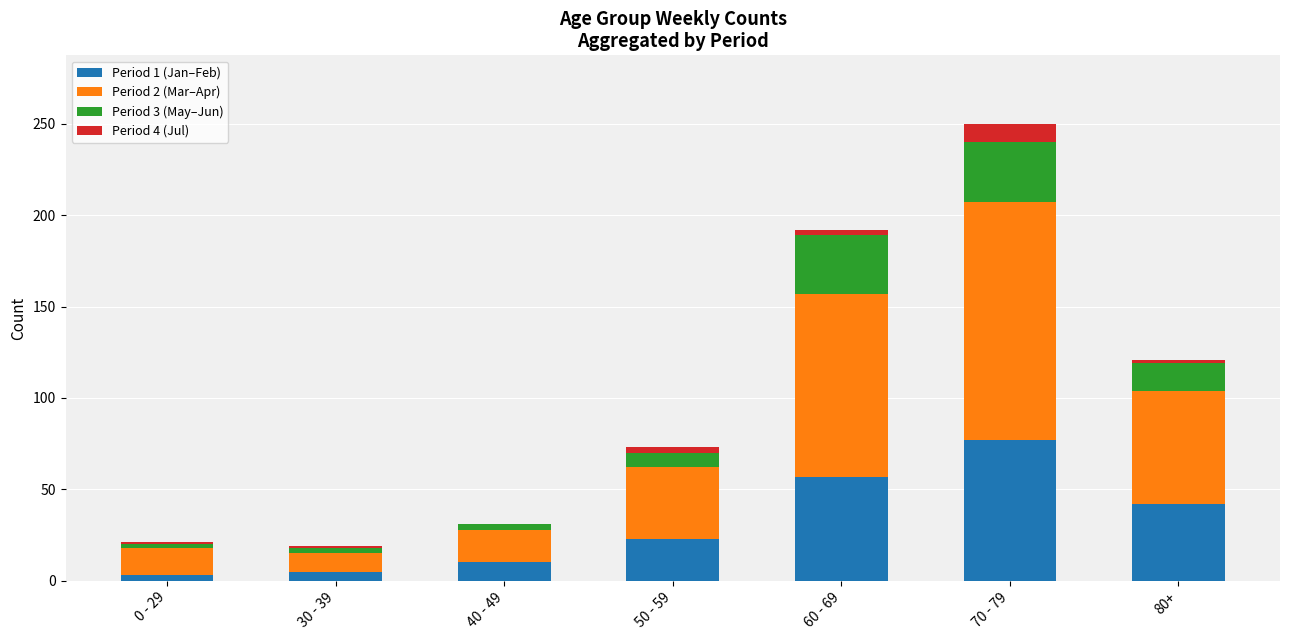

At which category is the sum across all series the highest?

70 - 79